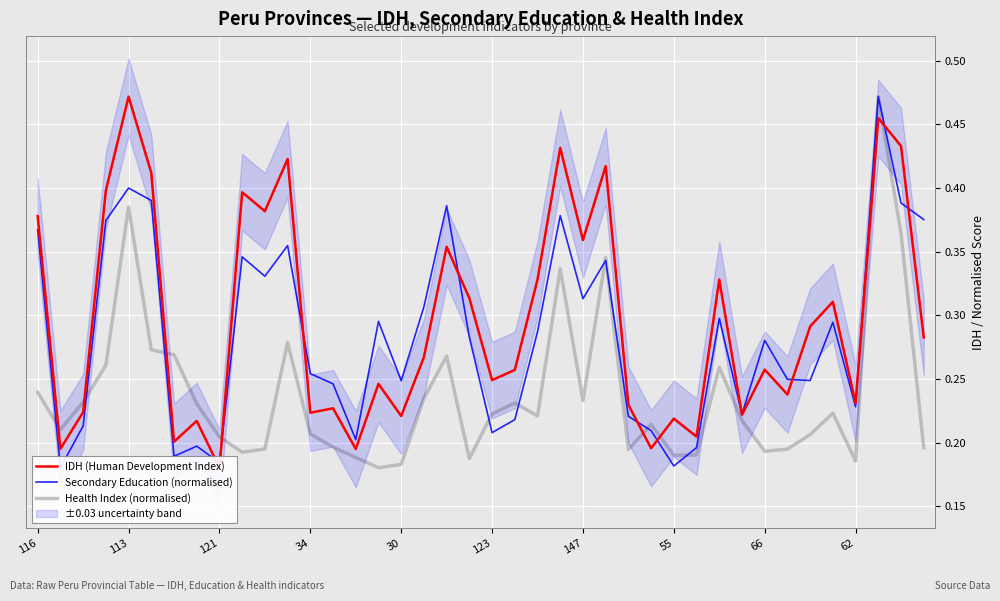

Where is the first local maximum for Health Index (normalised)?

113